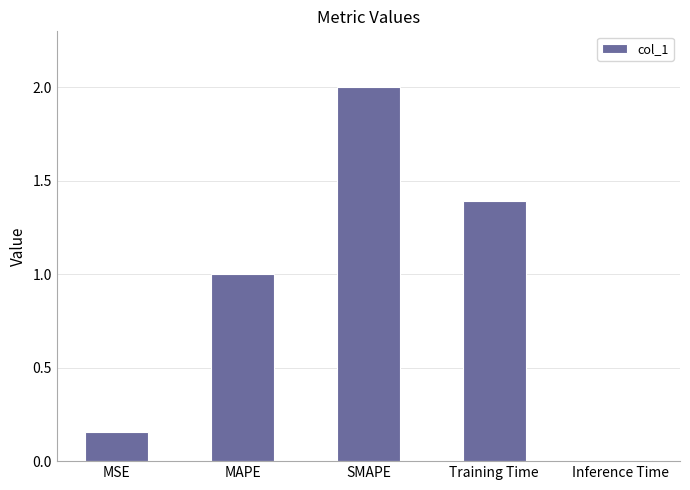

True or false: the data shows 1.0 at MAPE.

True